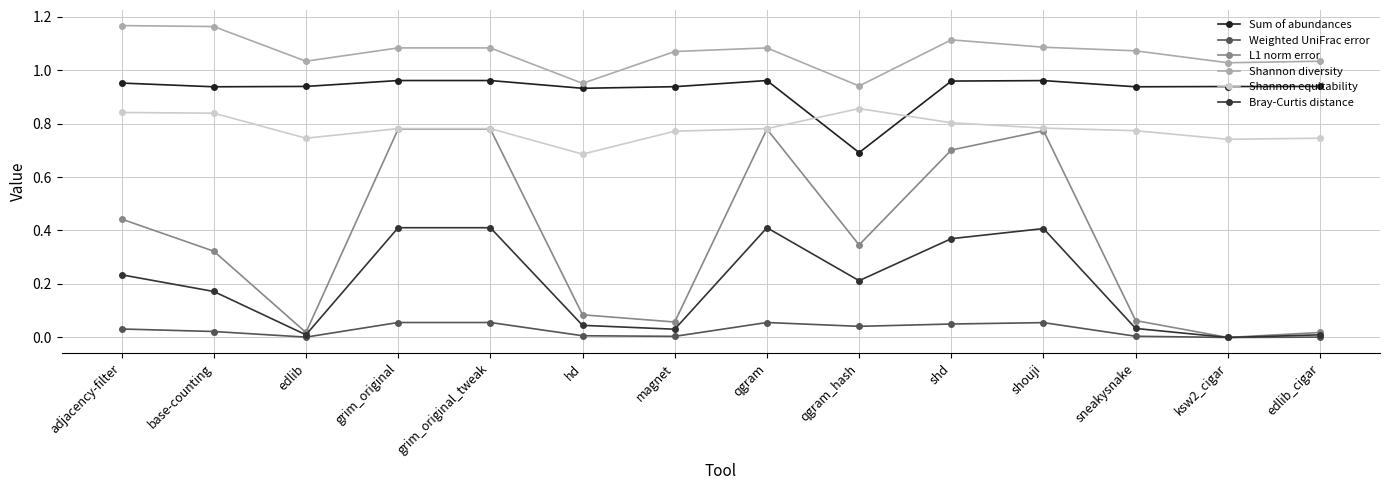

How many lines are shown in the chart?

6